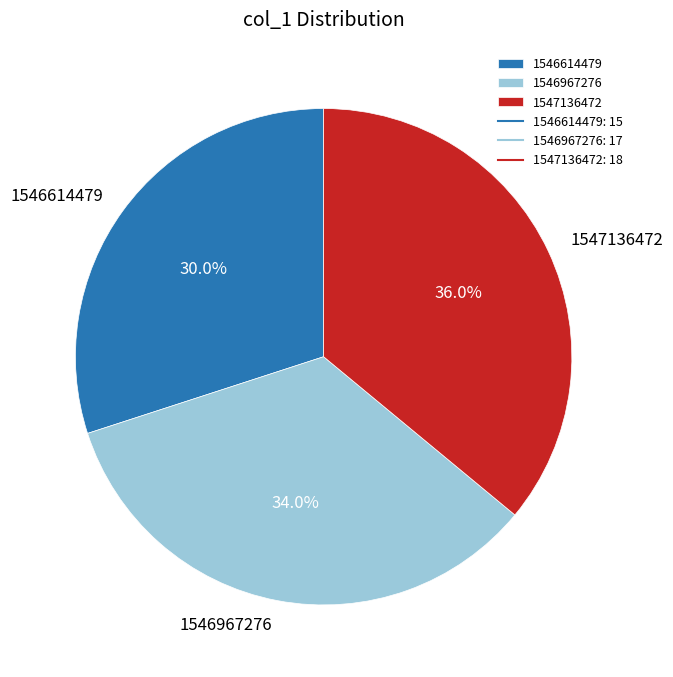

True or false: 1546614479 accounts for 30% of the total.

True